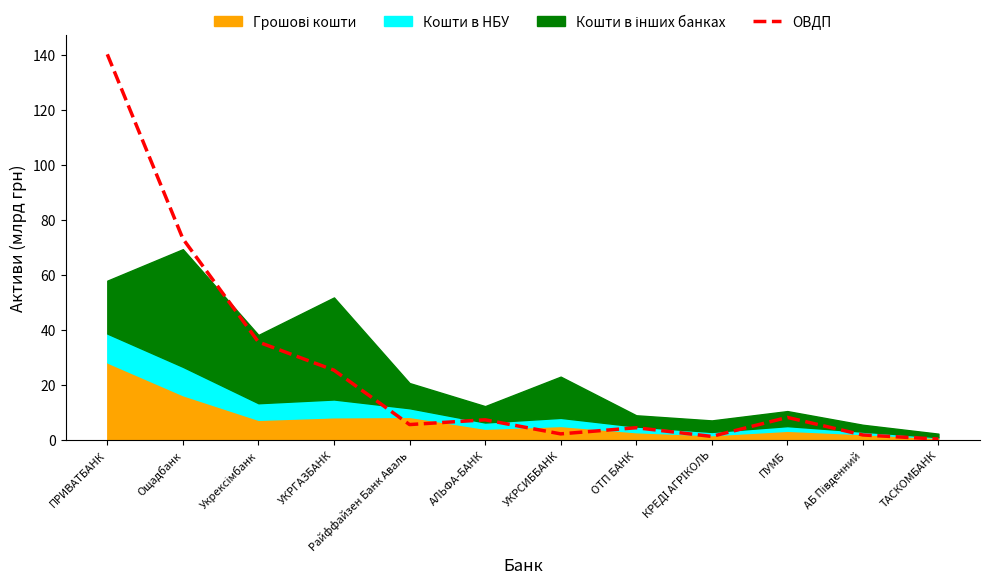

At which label does the data first exceed 7?

ПРИВАТБАНК